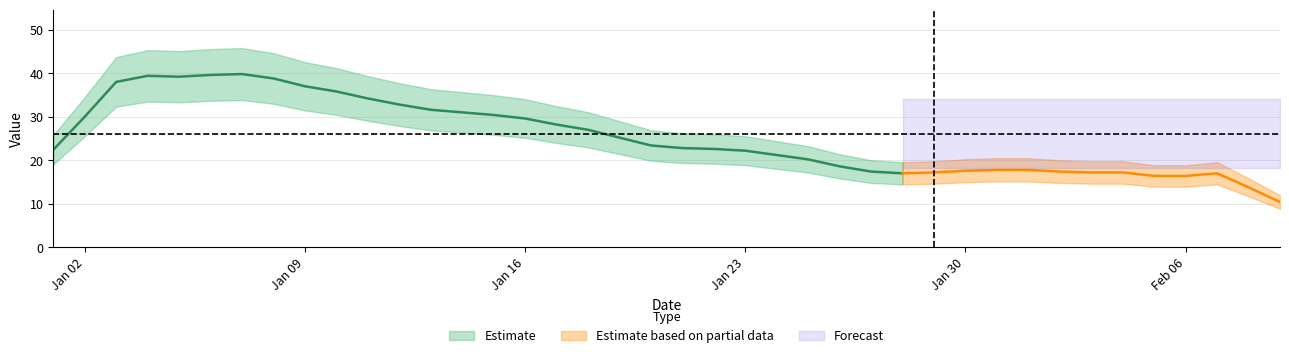

How many data points are above 25?

18